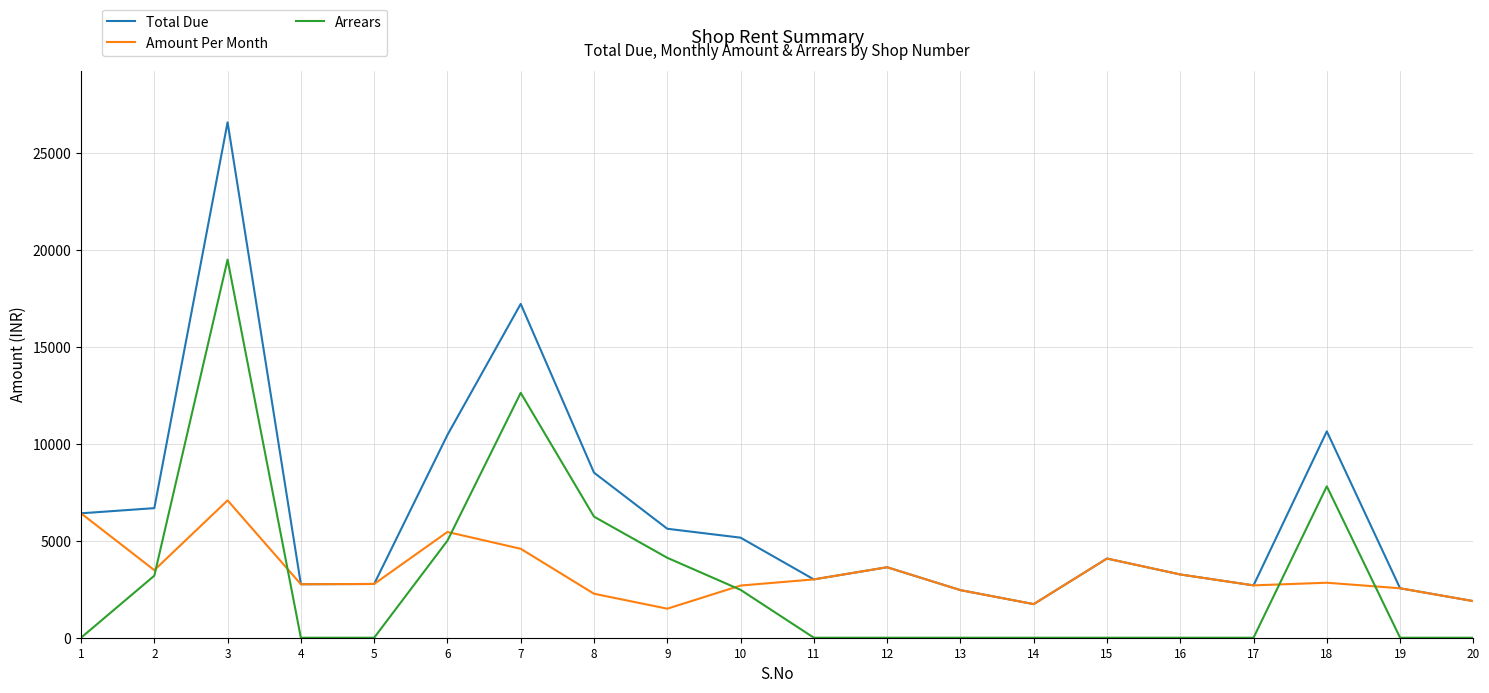

List the series in order of their peak value, highest first.

Total Due, Arrears, Amount Per Month